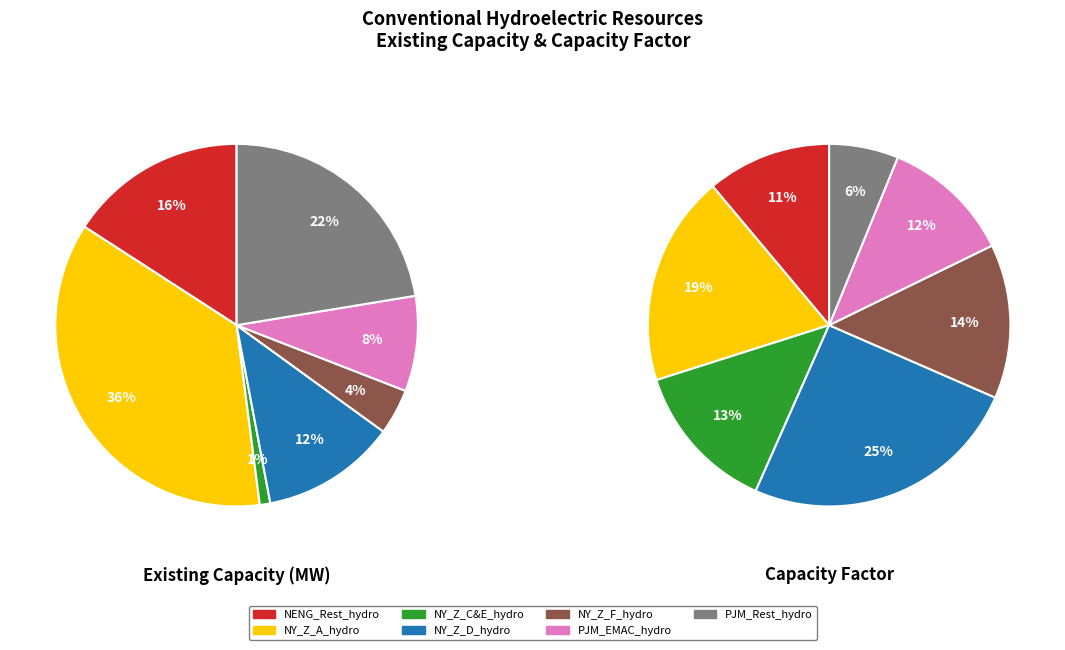

The values_cap slice represents 16% of the pie. True or false?

True